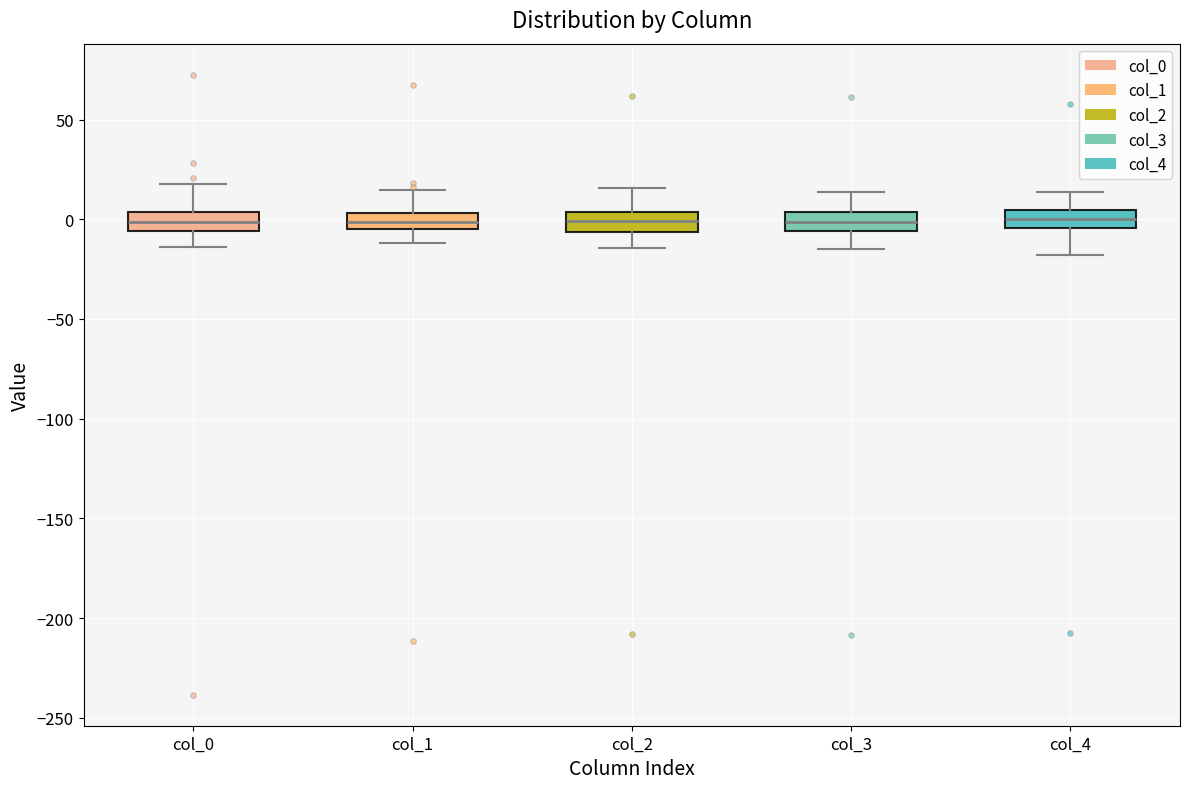

Reading left to right, transcribe this box plot: for each box, give where its median line is, the range the box spans, and where its two whiskers end, as read against the y-axis. The values are not printed on the chart, so give them approximately, as read against the axis.

col_0: median 0, box -5 to 5, whiskers -15 to 15
col_1: median 0, box -5 to 5, whiskers -10 to 15
col_2: median 0, box -5 to 5, whiskers -15 to 15
col_3: median 0, box -5 to 5, whiskers -15 to 15
col_4: median 0, box -5 to 5, whiskers -20 to 15